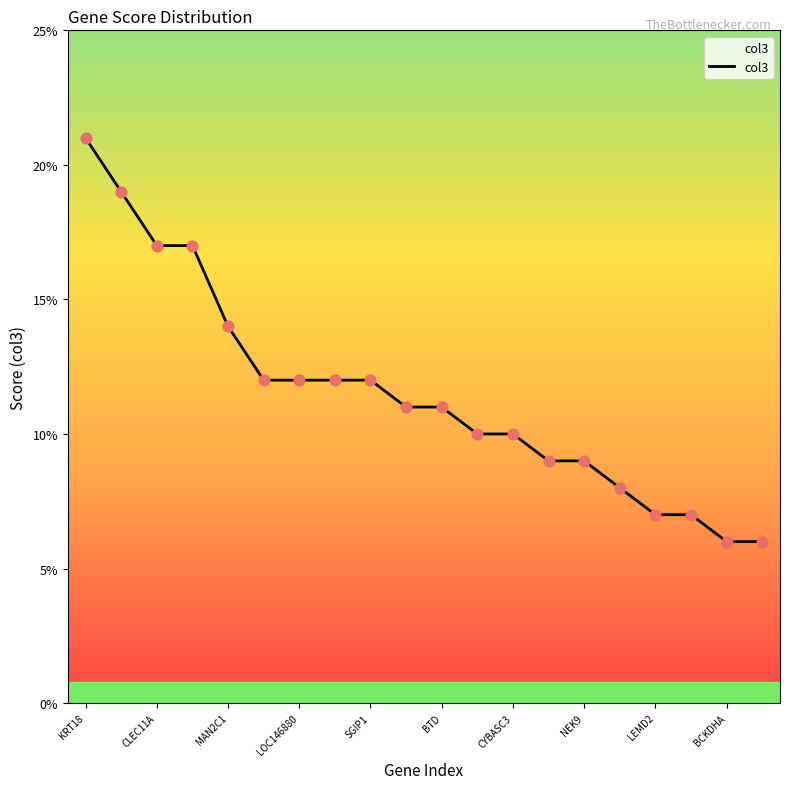

What is the difference between the maximum and minimum values?

15